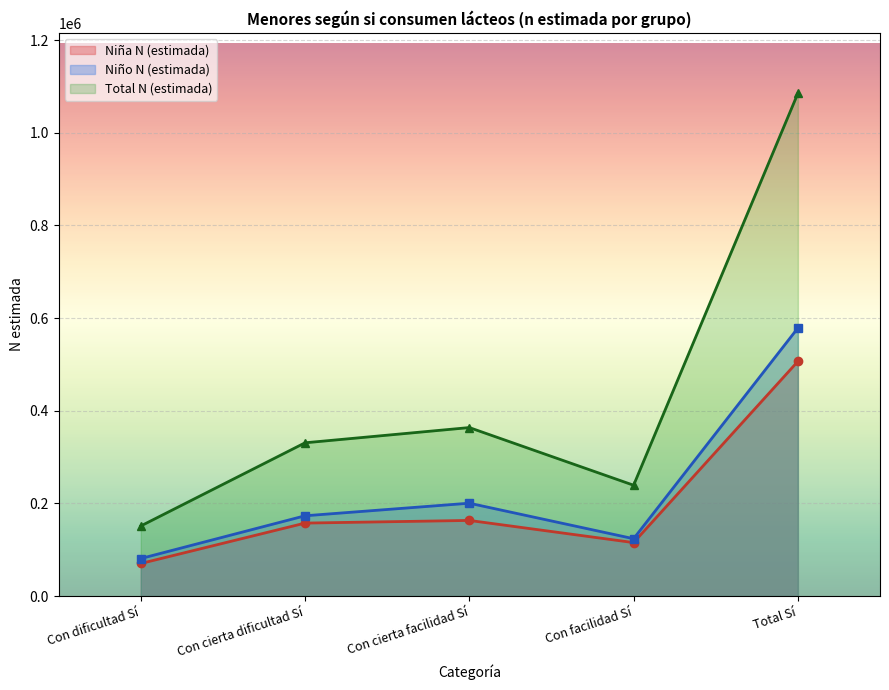

Rank the series at Con cierta facilidad Sí from highest to lowest value.

Total N (estimada), Niño N (estimada), Niña N (estimada)